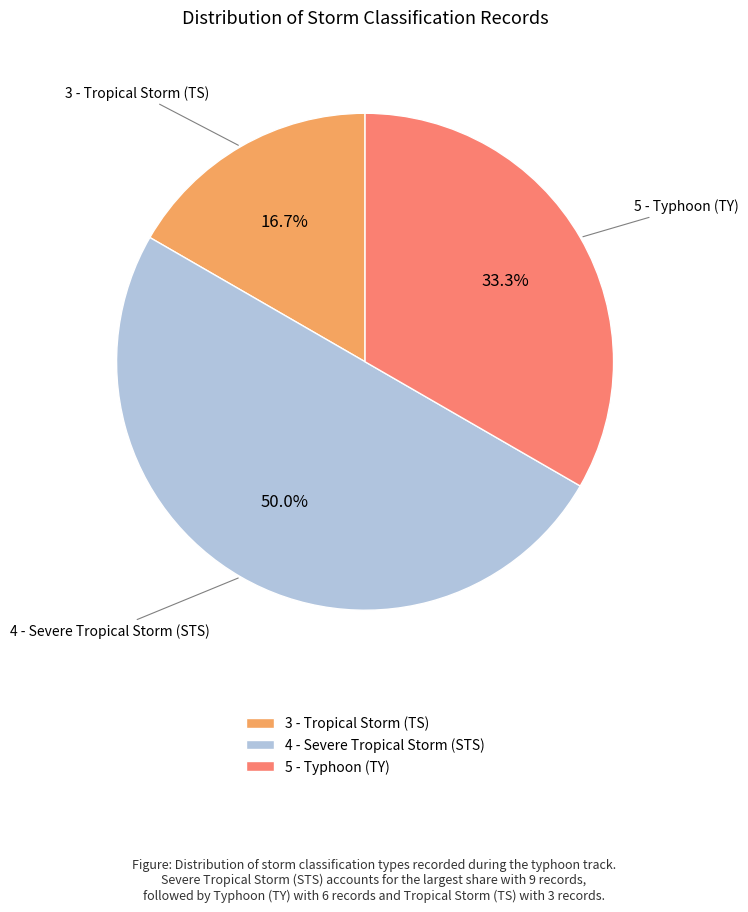

To the nearest percent, what is the difference between the 5 - Typhoon (TY) and 4 - Severe Tropical Storm (STS) slice percentages?

17%